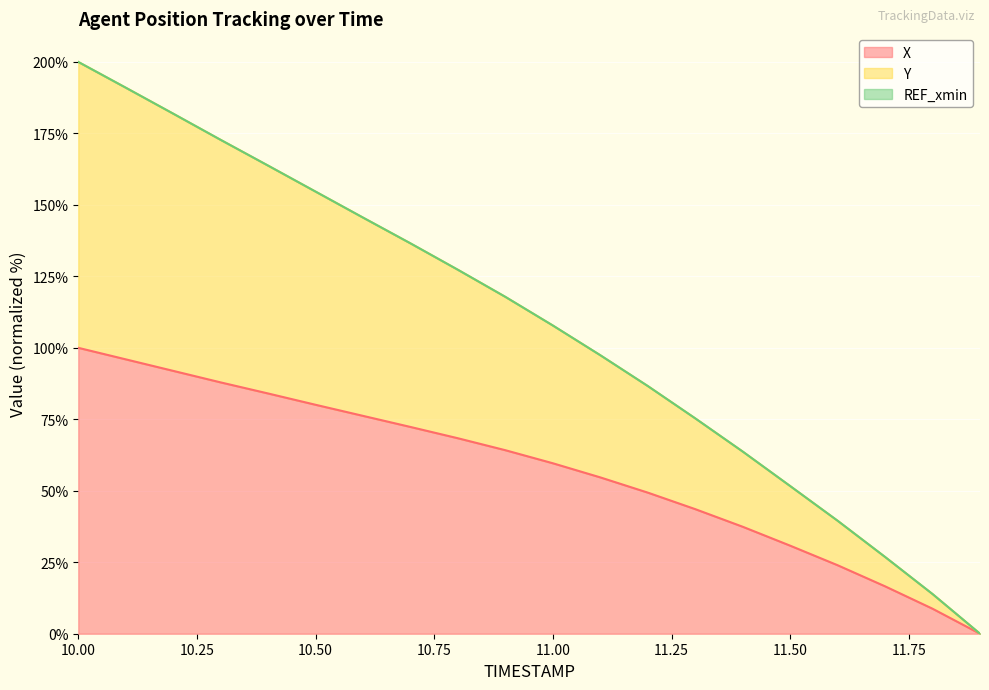

What is the label of the 12th point from the right?

10.8